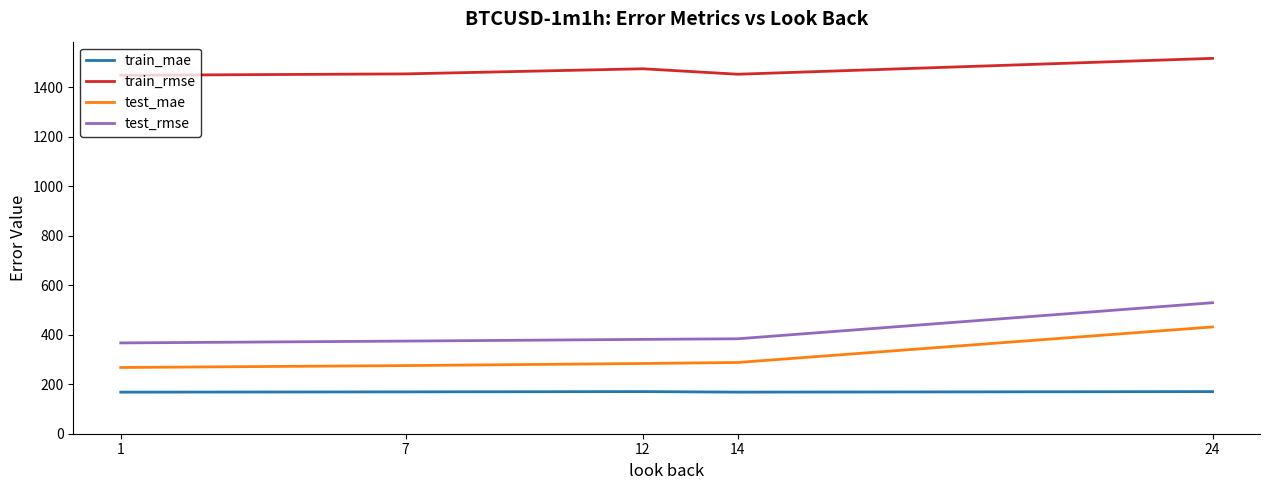

The train_rmse series shows 598.8 at 1. True or false?

False